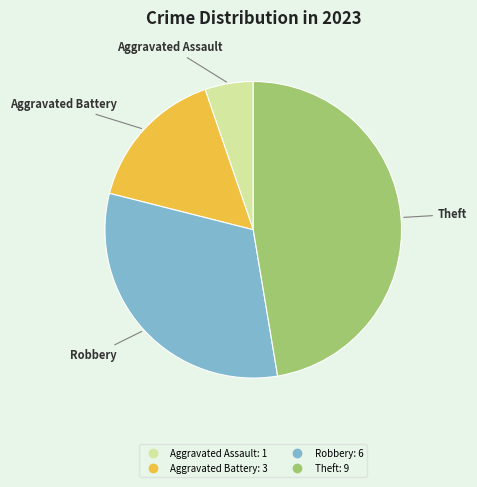

Does any single category account for the majority?

No